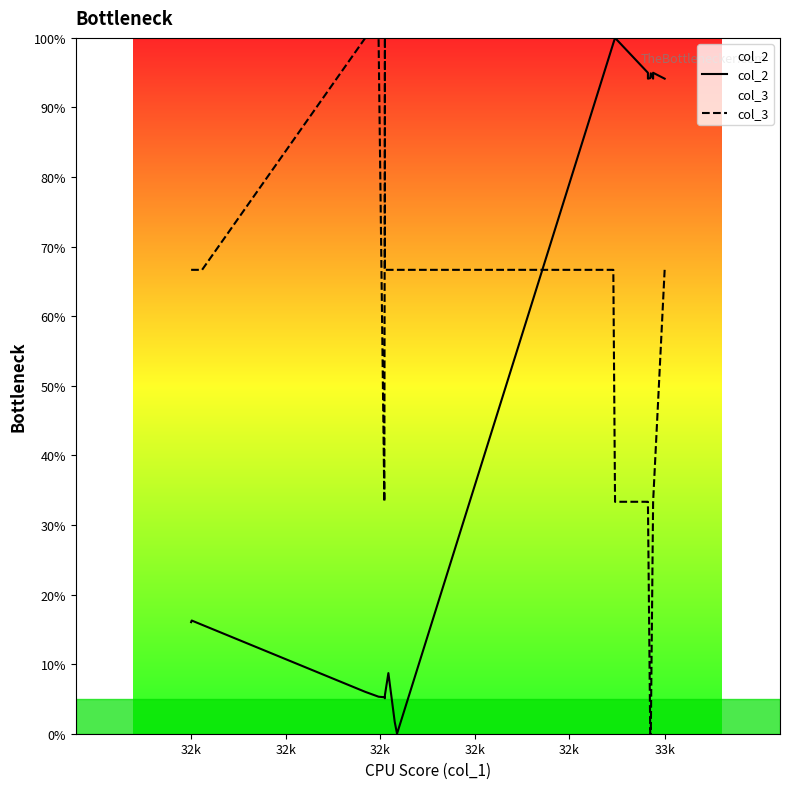

What is the maximum value shown in the chart?

100.0